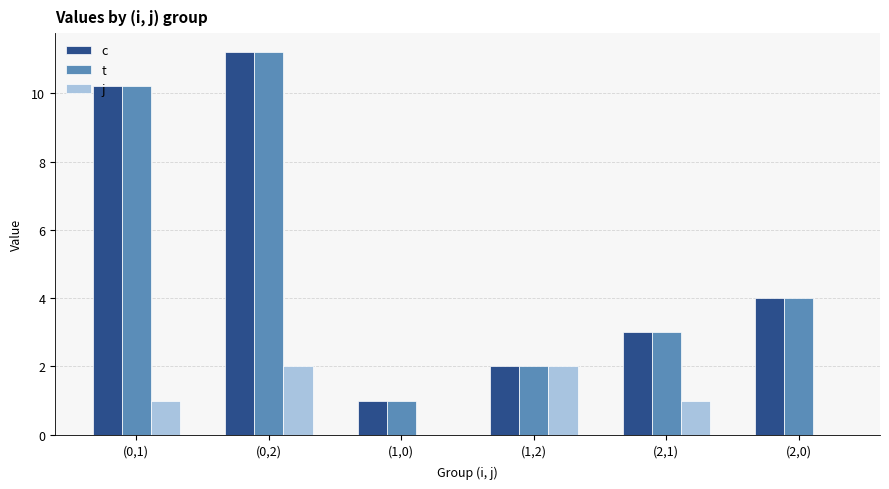

Reading right to left, extract all data points from this chart.

c: (2,0)=4.0	(2,1)=3.0	(1,2)=2.0	(1,0)=1.0	(0,2)=11.2	(0,1)=10.2
t: (2,0)=4.0	(2,1)=3.0	(1,2)=2.0	(1,0)=1.0	(0,2)=11.2	(0,1)=10.2
j: (2,0)=0.0	(2,1)=1.0	(1,2)=2.0	(1,0)=0.0	(0,2)=2.0	(0,1)=1.0